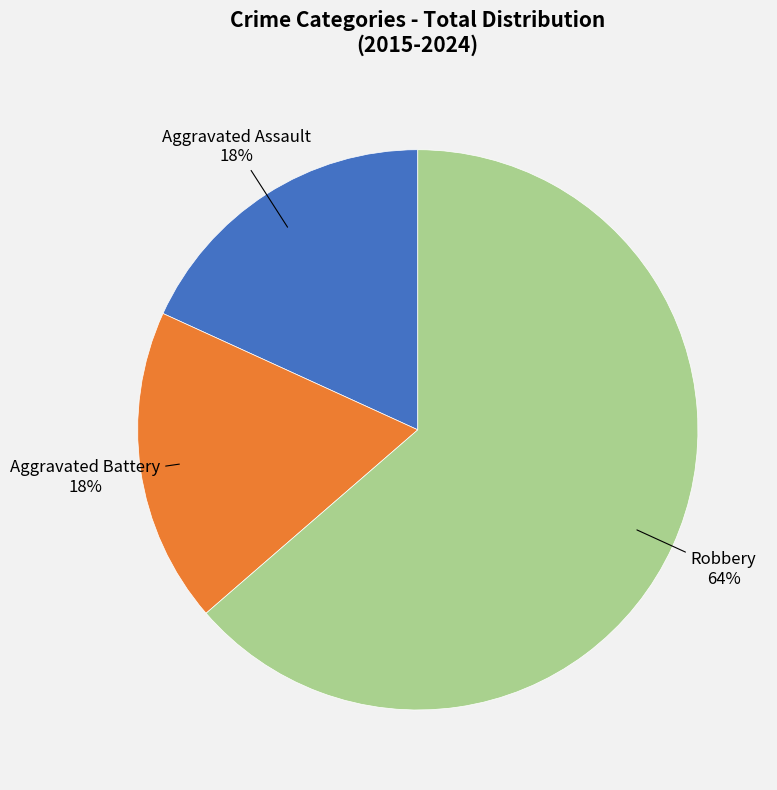

Is there any slice that represents more than half of the pie?

Yes